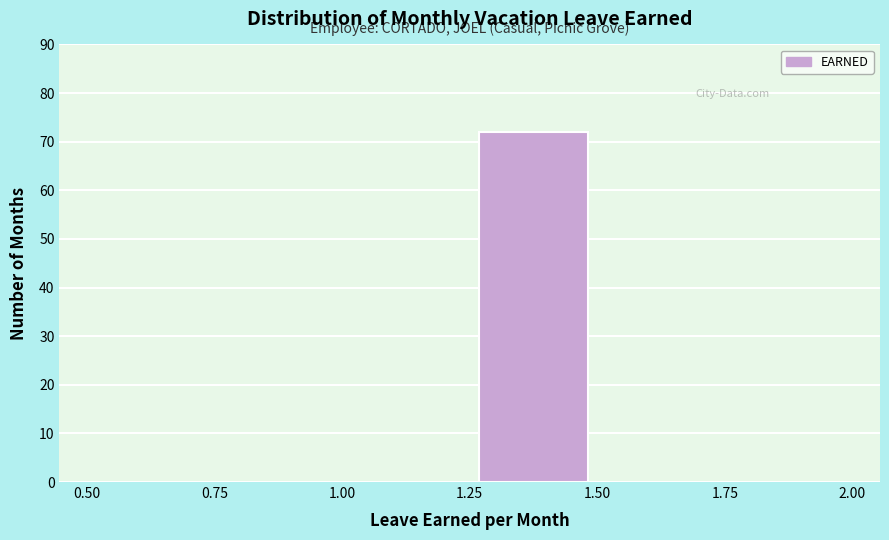

How tall is the bar that spans 1.25 to 1.50 on the x-axis? The values are not printed on the chart, so give them approximately, as read against the axis.

72